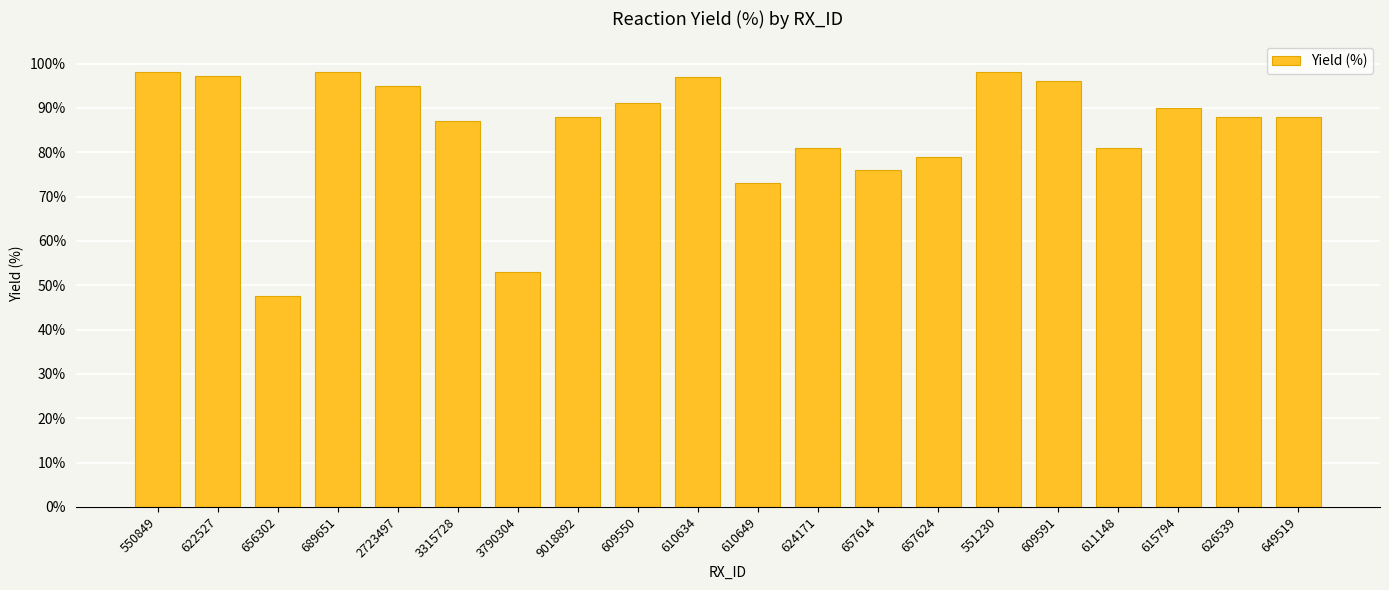

Approximately how many times larger is the value at 550849 compared to 609591?

1.0